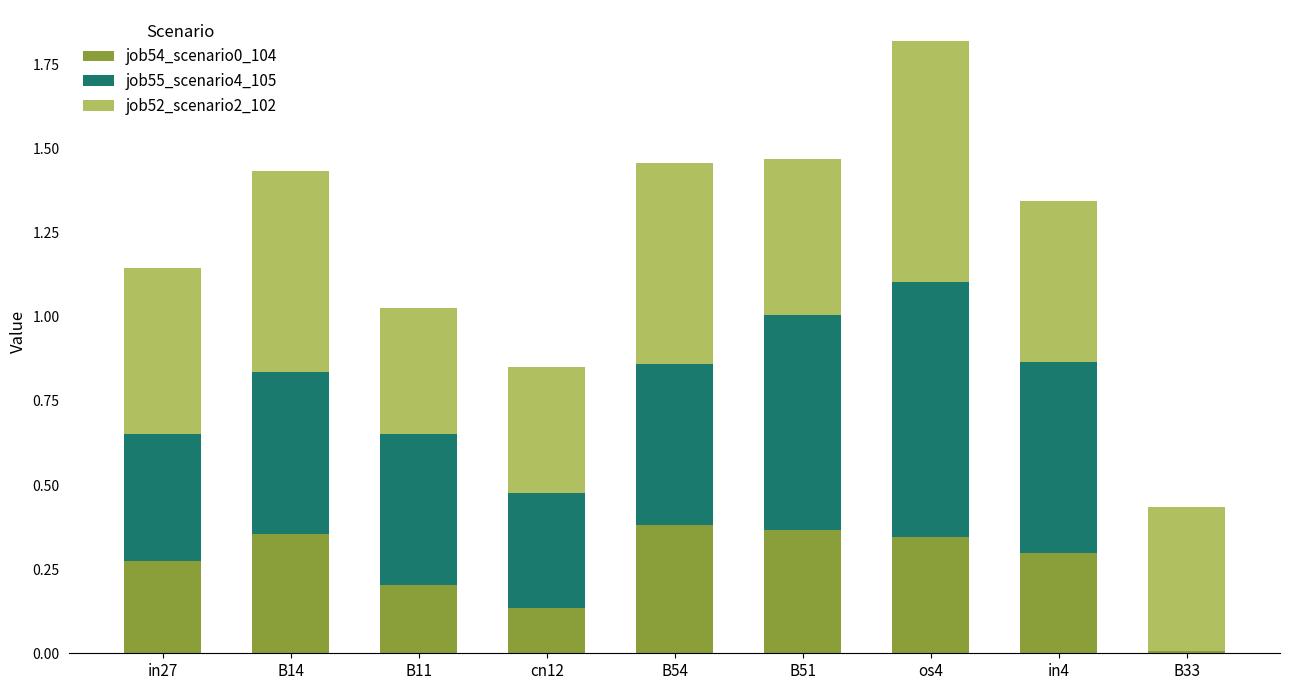

At which category is the sum across all series the highest?

os4